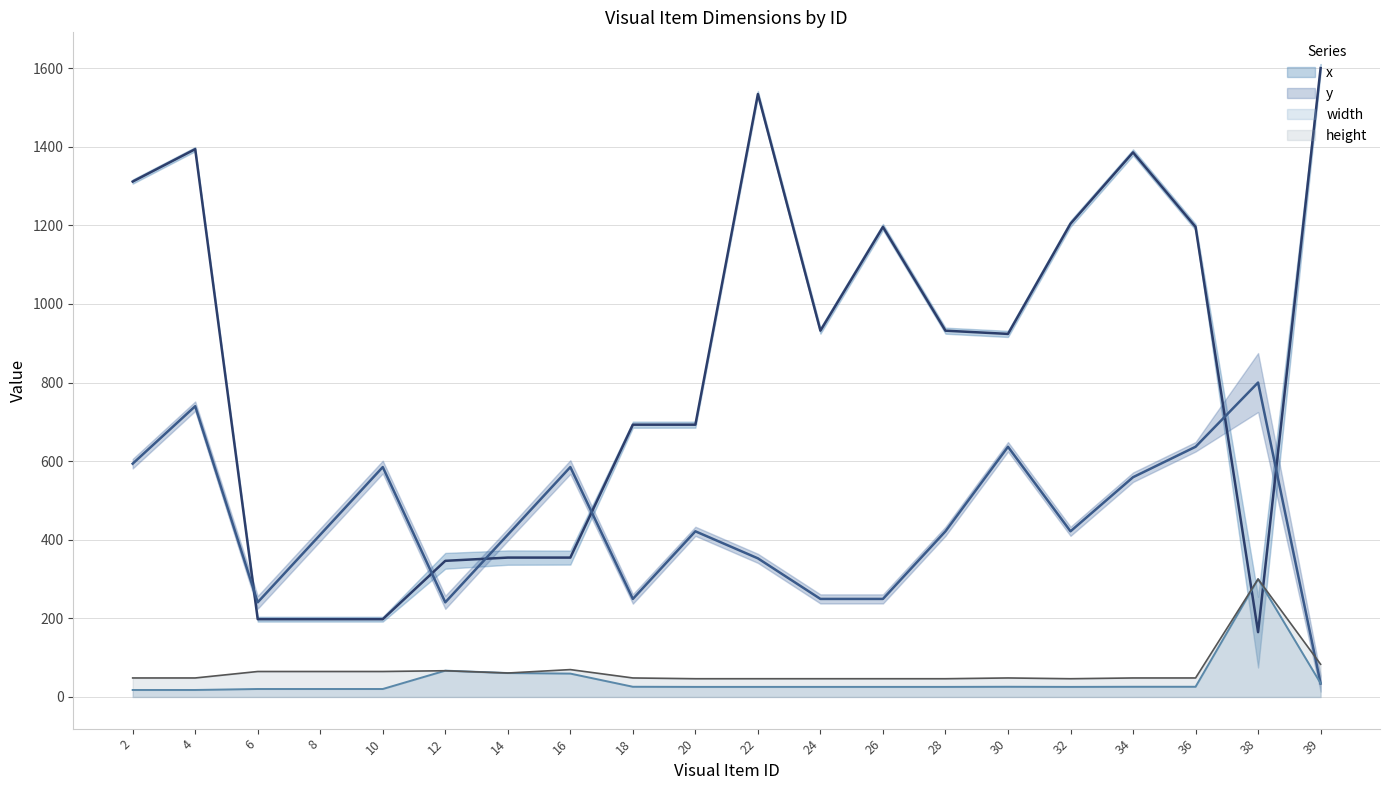

At which category does y reach its first local valley?

6